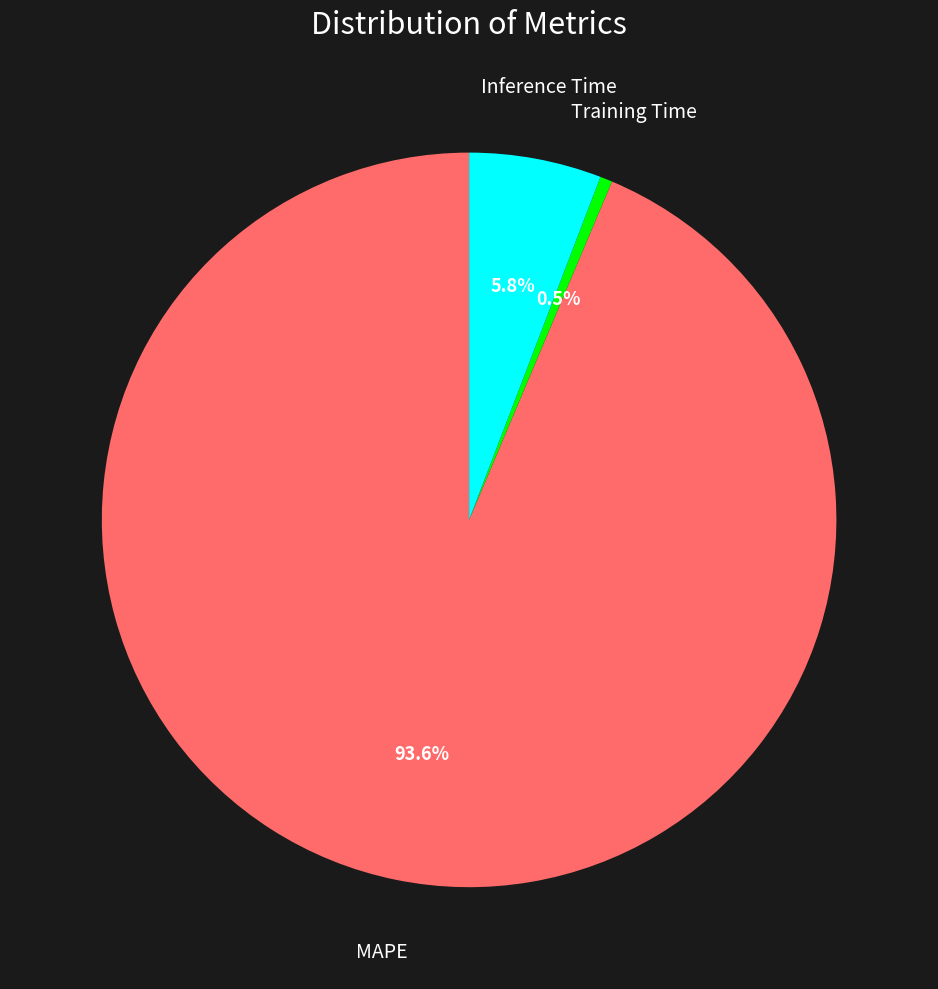

How much of the chart is everything except Training Time?

99.5%